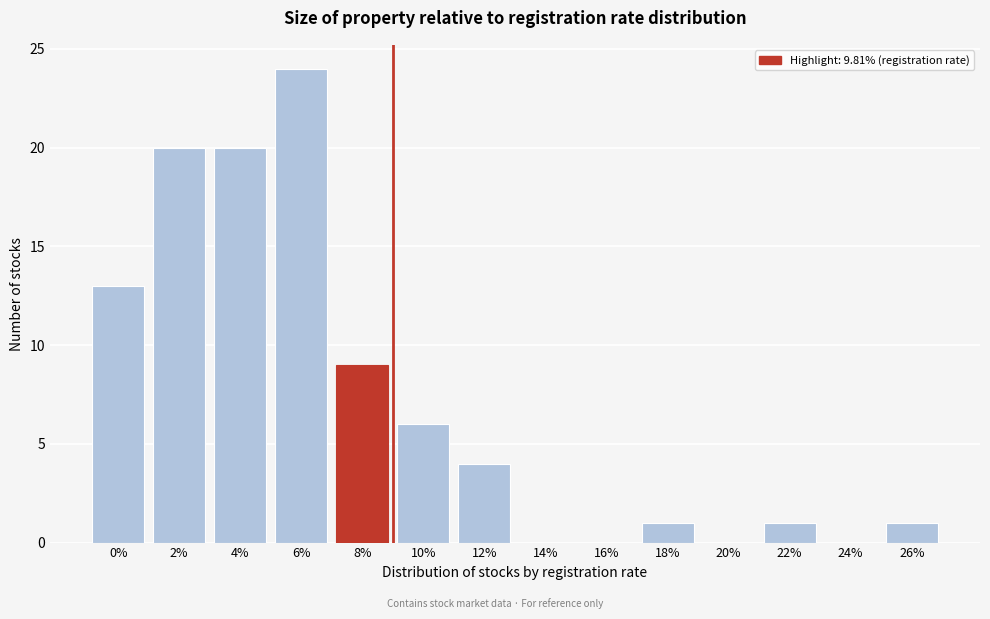

Reading right to left, transcribe all the data shown in this chart.

26%=1	24%=0	22%=1	20%=0	18%=1	16%=0	14%=0	12%=4	10%=6	8%=9	6%=24	4%=20	2%=20	0%=13